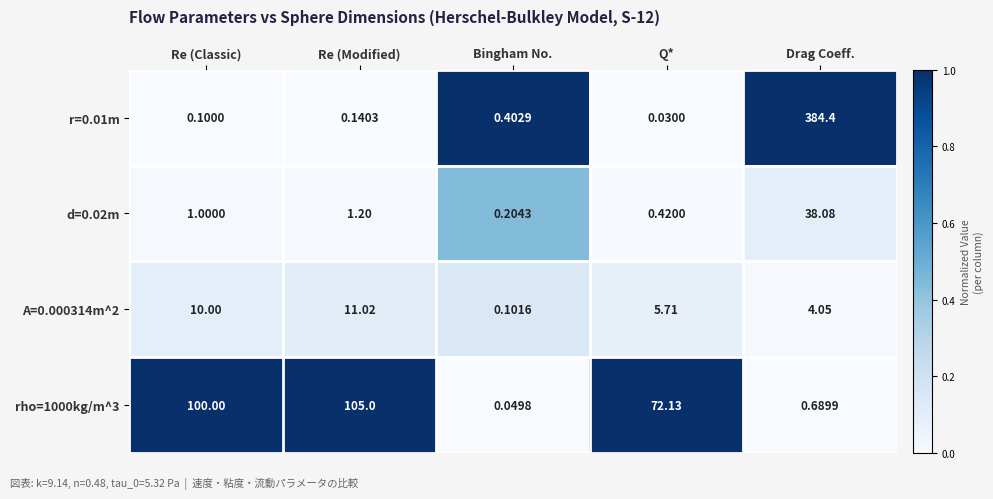

Which category has the highest value in the rho=1000kg/m^3 series?

Re (Modified)